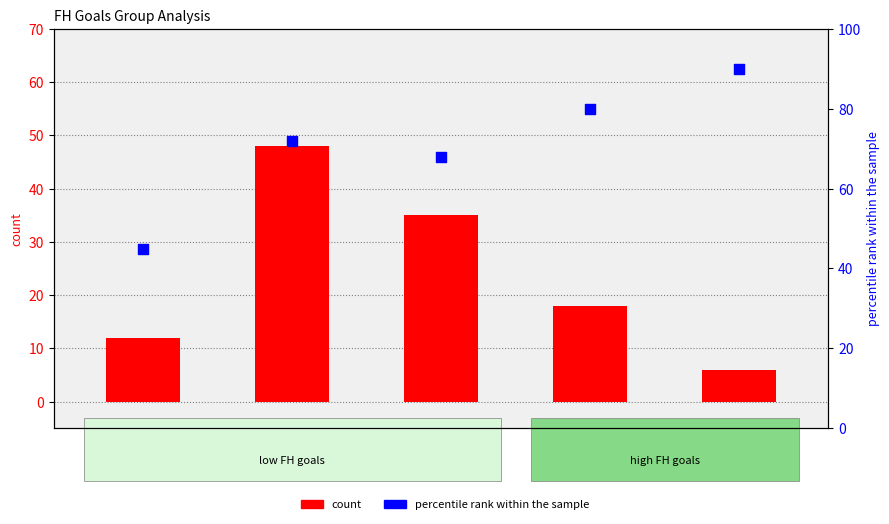

Which series reaches the maximum Y coordinate?

percentile rank within the sample